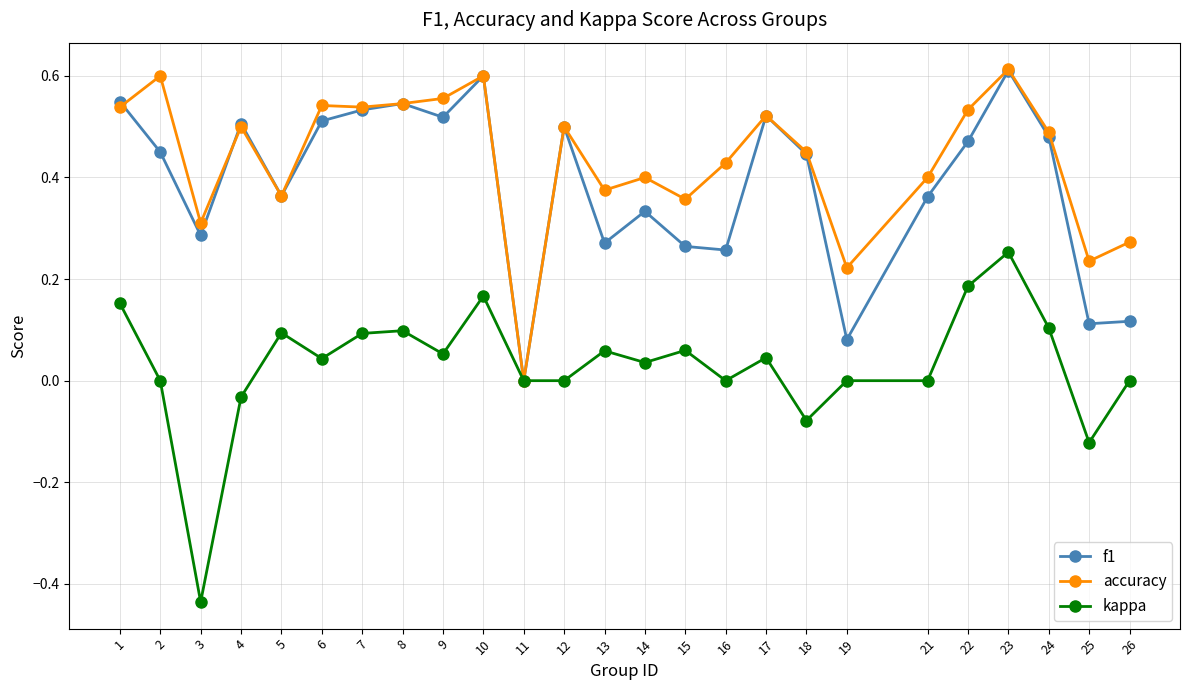

The f1 series shows 0.5 at 2. True or false?

True